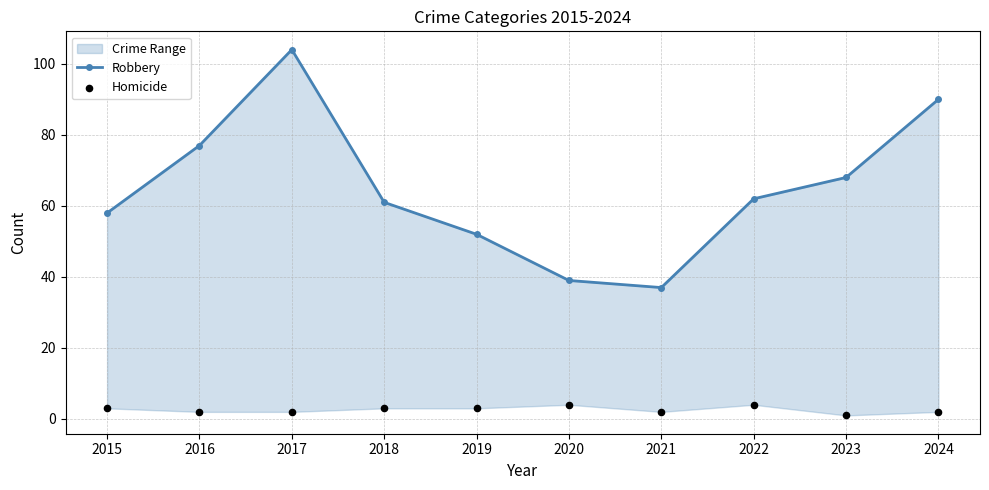

Is the value of Homicide at 2018 greater than the value of Robbery at 2017?

No